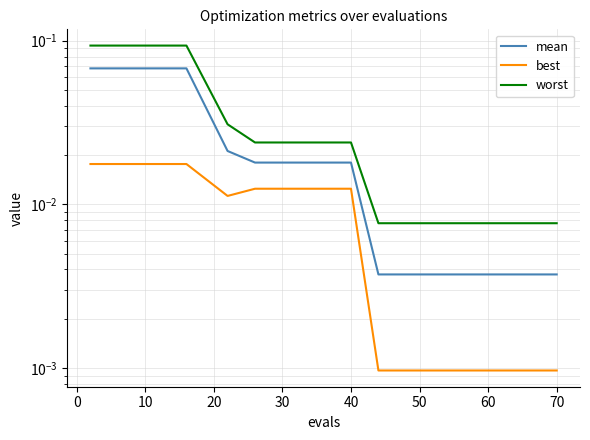

Count the number of categories in the chart.

15